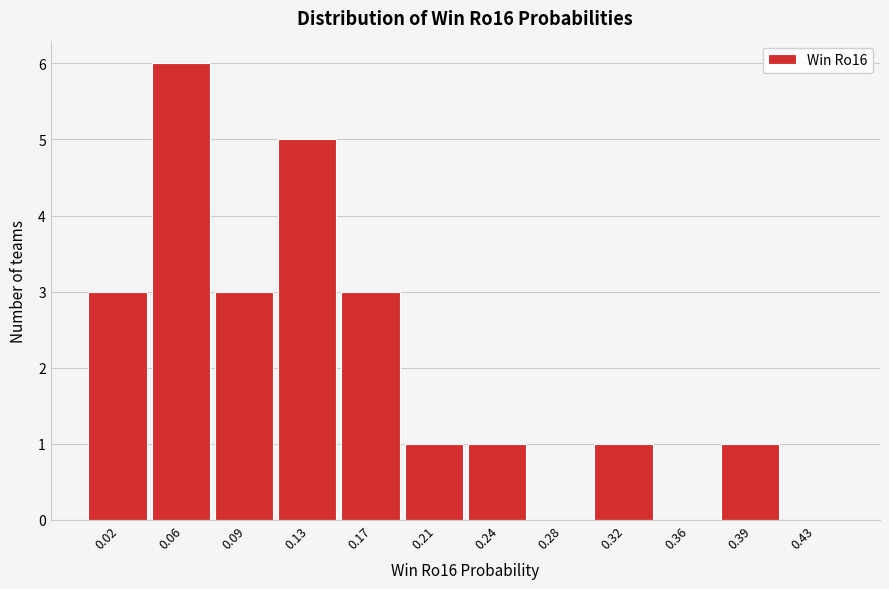

Reading left to right, transcribe this chart: for each bar, give the range it covers on the x-axis and its height. Neither the bar edges nor the heights are printed on the chart, so give them approximately, as read against the axes.

0.000 to 0.040: 3
0.040 to 0.075: 6
0.075 to 0.115: 3
0.115 to 0.150: 5
0.150 to 0.190: 3
0.190 to 0.225: 1
0.225 to 0.265: 1
0.265 to 0.300: 0
0.300 to 0.340: 1
0.340 to 0.375: 0
0.375 to 0.415: 1
0.415 to 0.450: 0